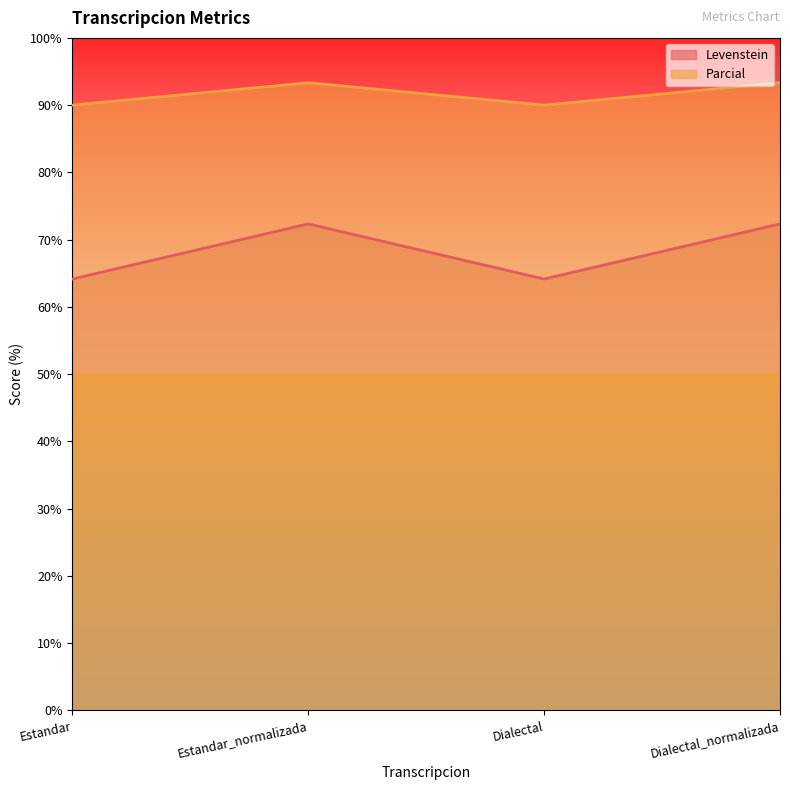

At which category does Levenstein reach its first local peak?

Estandar_normalizada